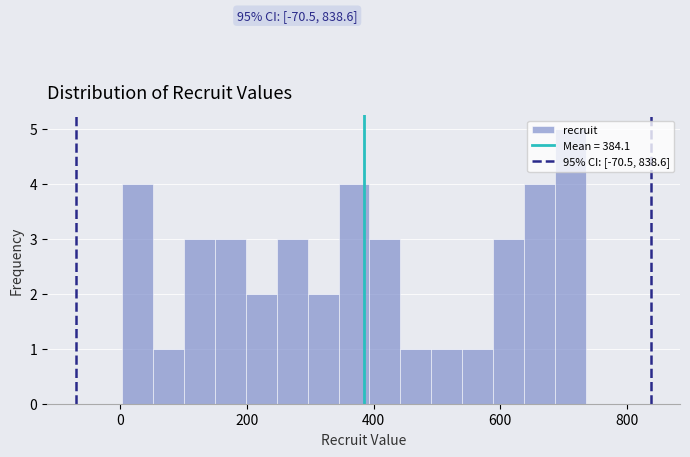

Read against the x-axis, roughly where is the centre of the tallest bar?

720